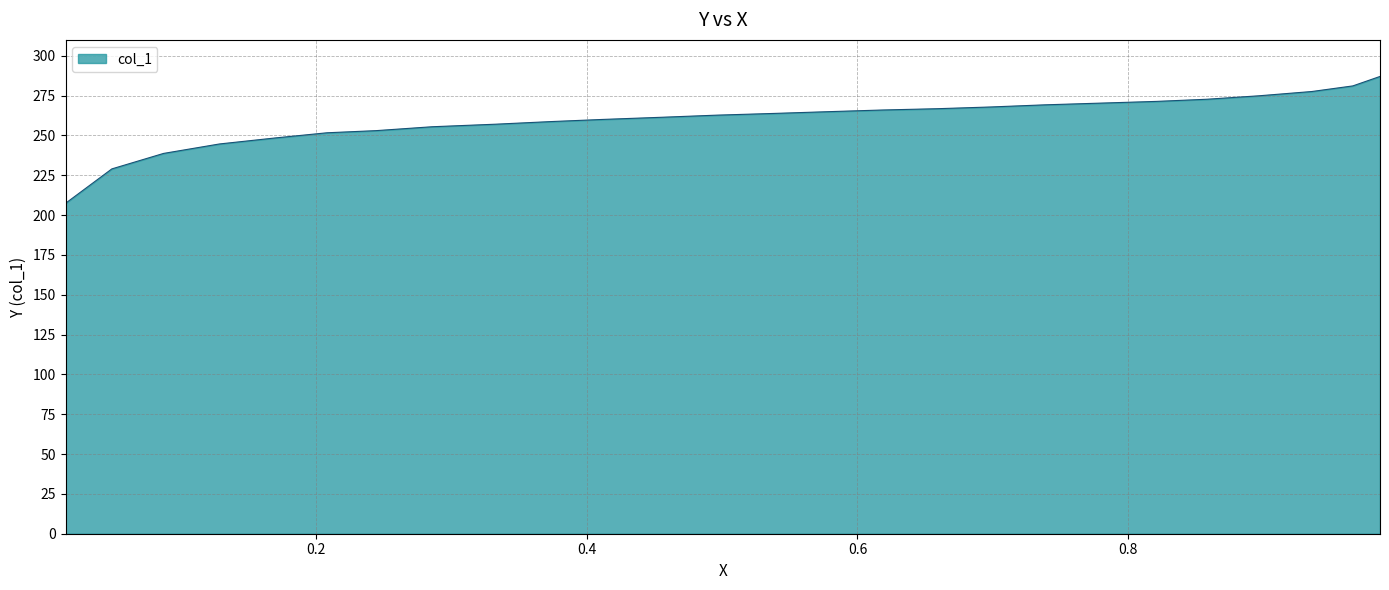

What is the difference between the maximum and minimum values?

79.6